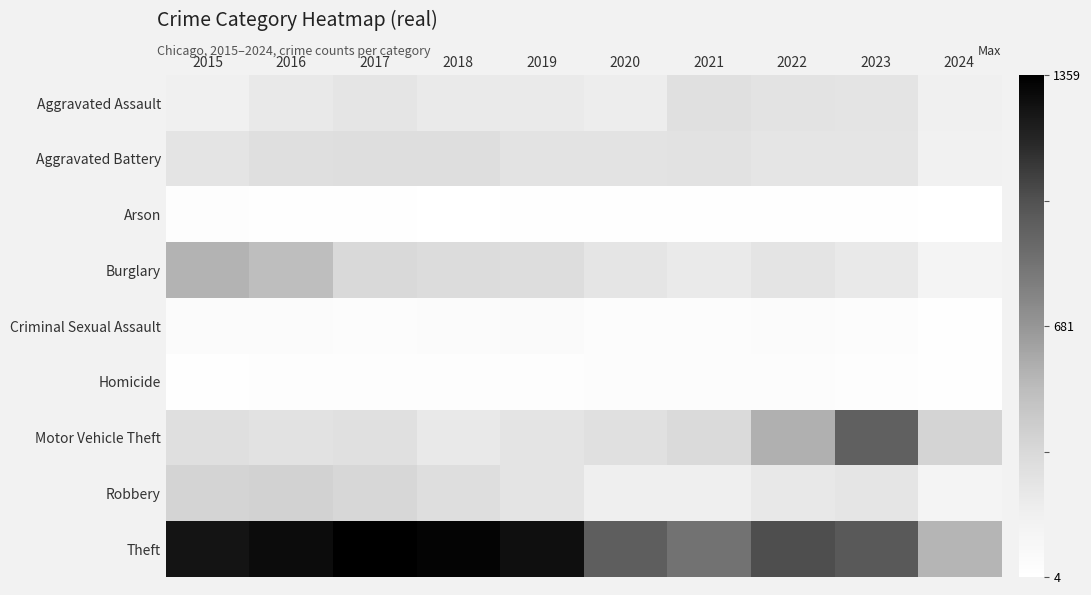

What is the maximum value shown in the chart?

1359